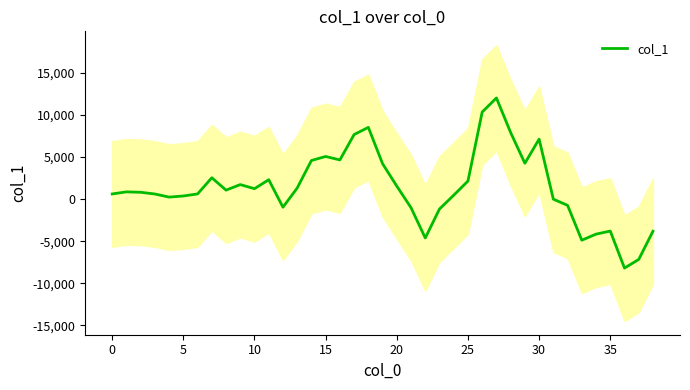

True or false: the data shows 12038.8 at 27.

True